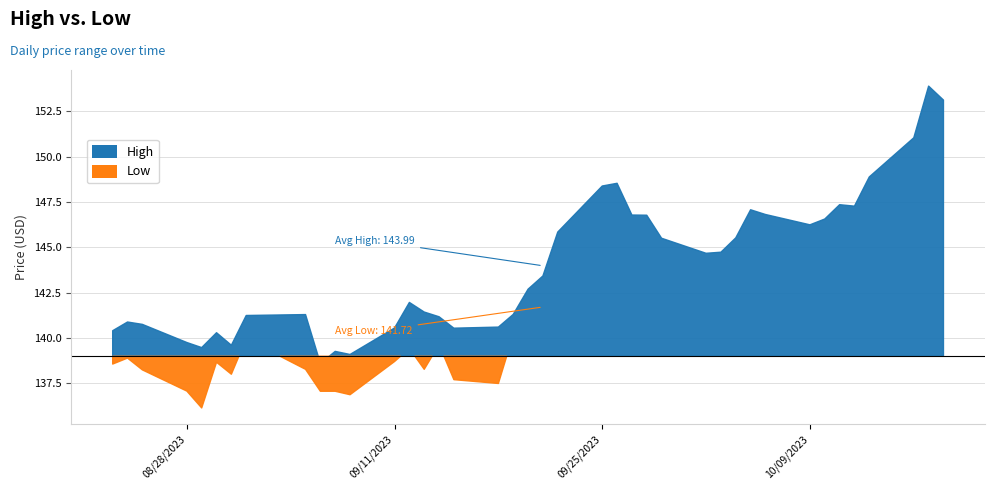

What is the difference between the Low values at 2023-10-16 and 2023-10-12?

4.0